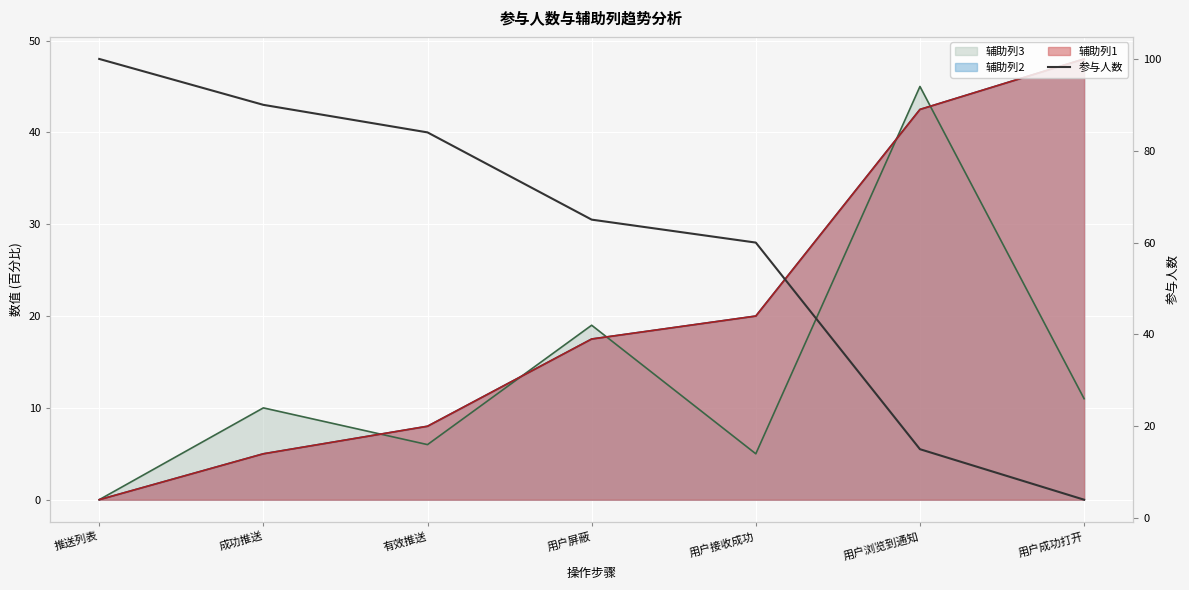

Reading left to right, list all the values displayed in this chart.

推送列表=100	成功推送=90	有效推送=84	用户屏蔽=65	用户接收成功=60	用户浏览到通知=15	用户成功打开=4